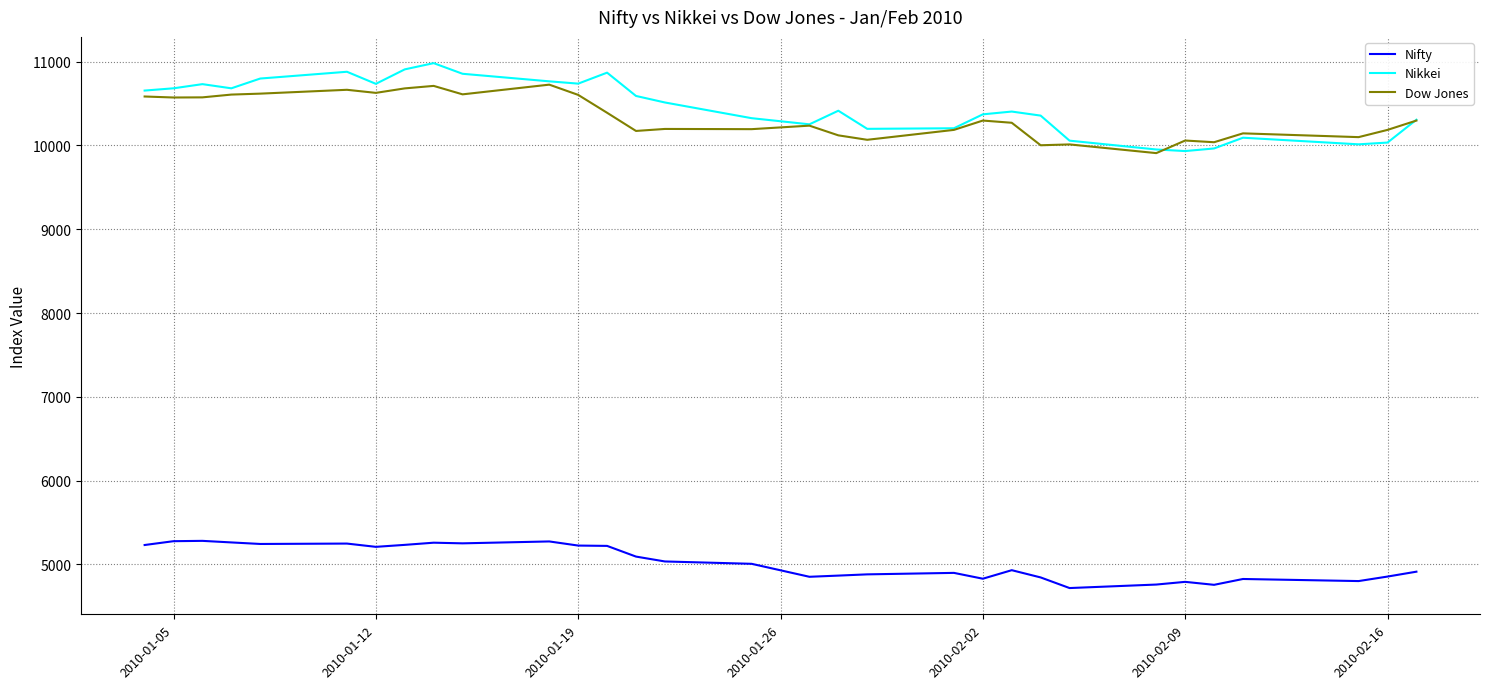

What is the minimum value shown in the chart?

4718.6